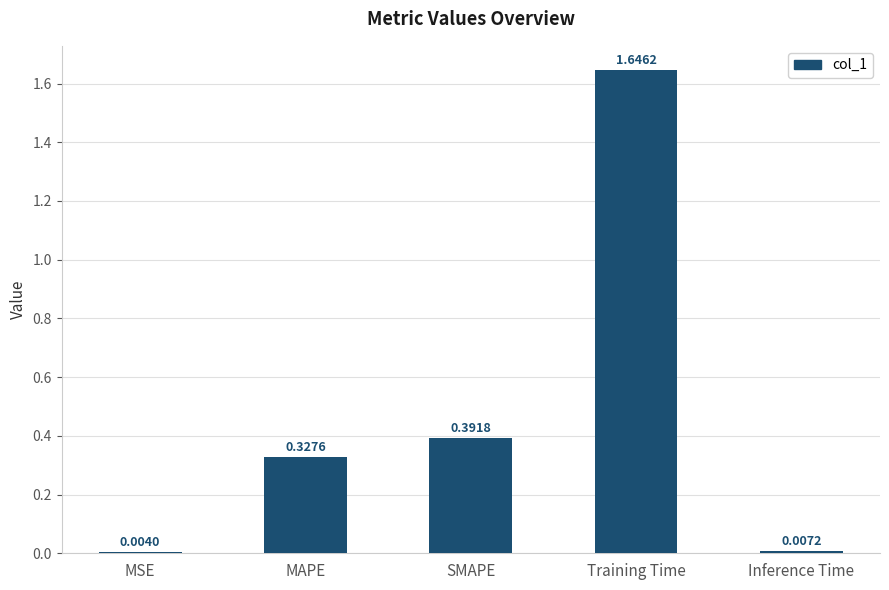

What is the sum of the values at Training Time and Inference Time?

1.7